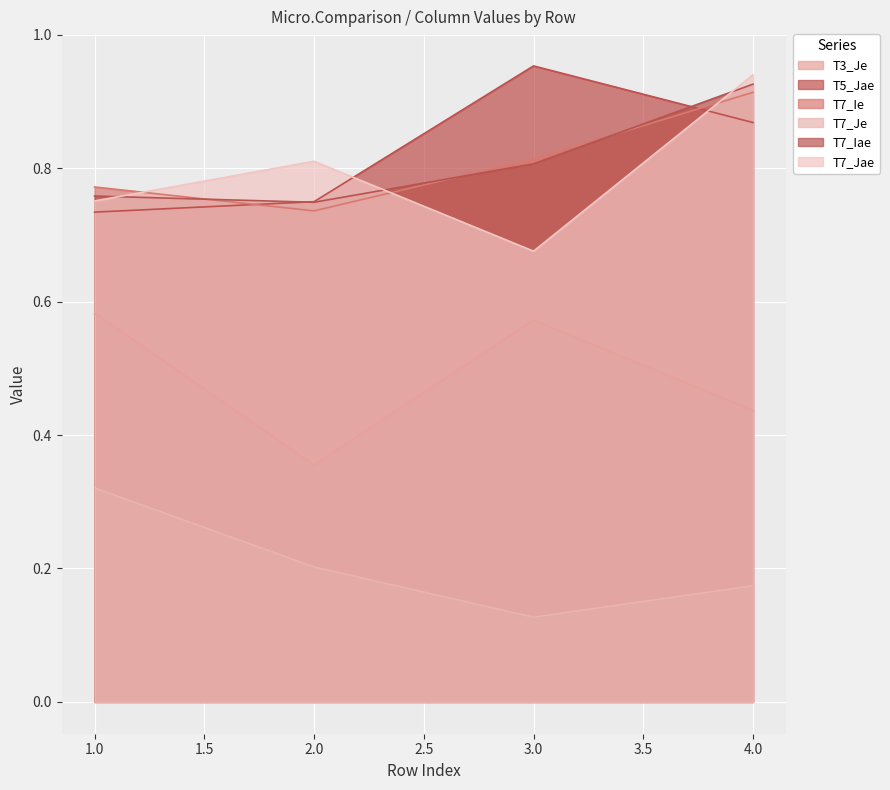

Rank the categories by T7_Jae value from lowest to highest.

3.0, 1.0, 2.0, 4.0